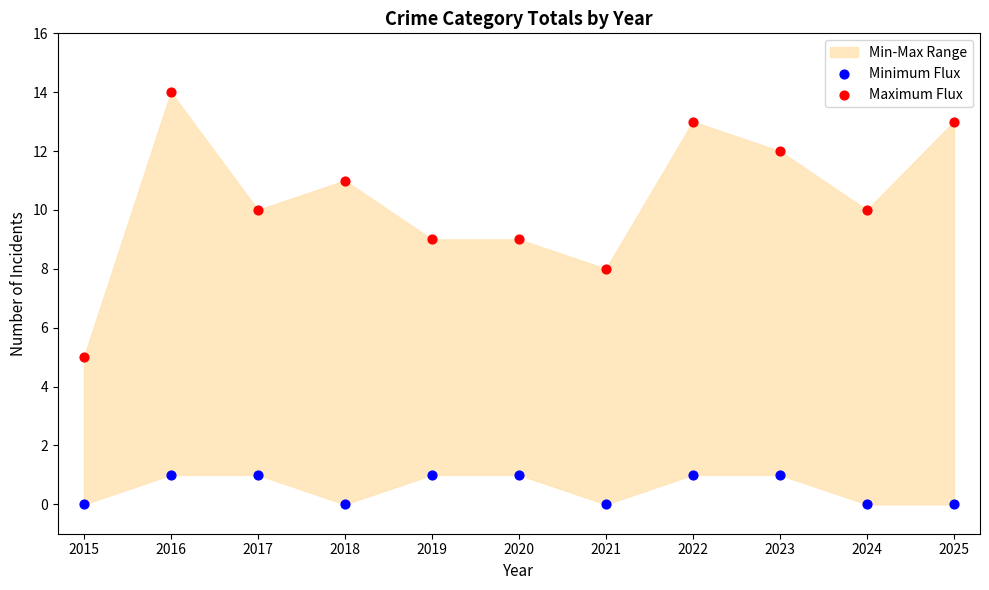

Which series contains the lowest Y value?

Minimum Flux